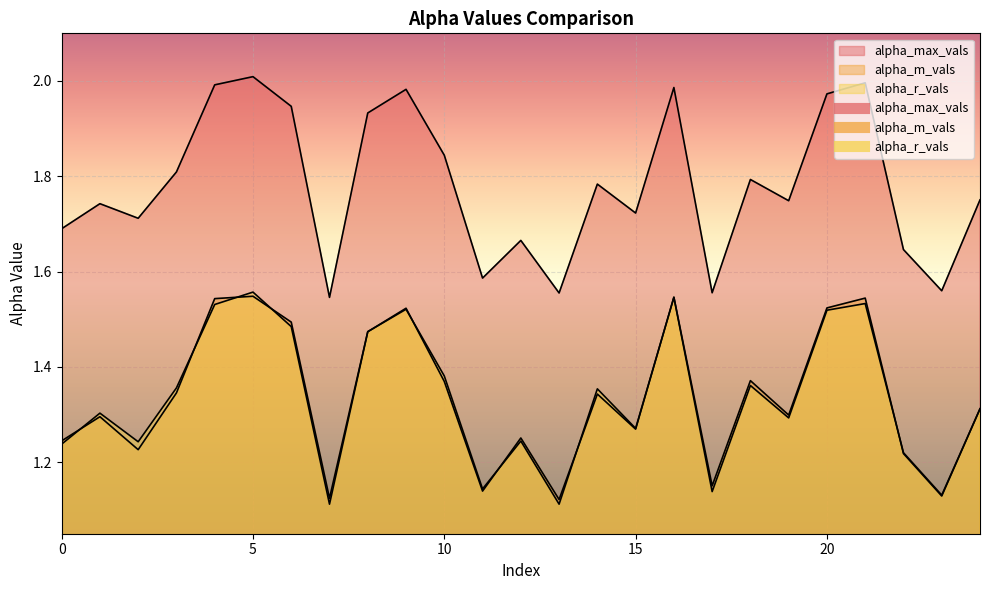

How many lines are shown in the chart?

3